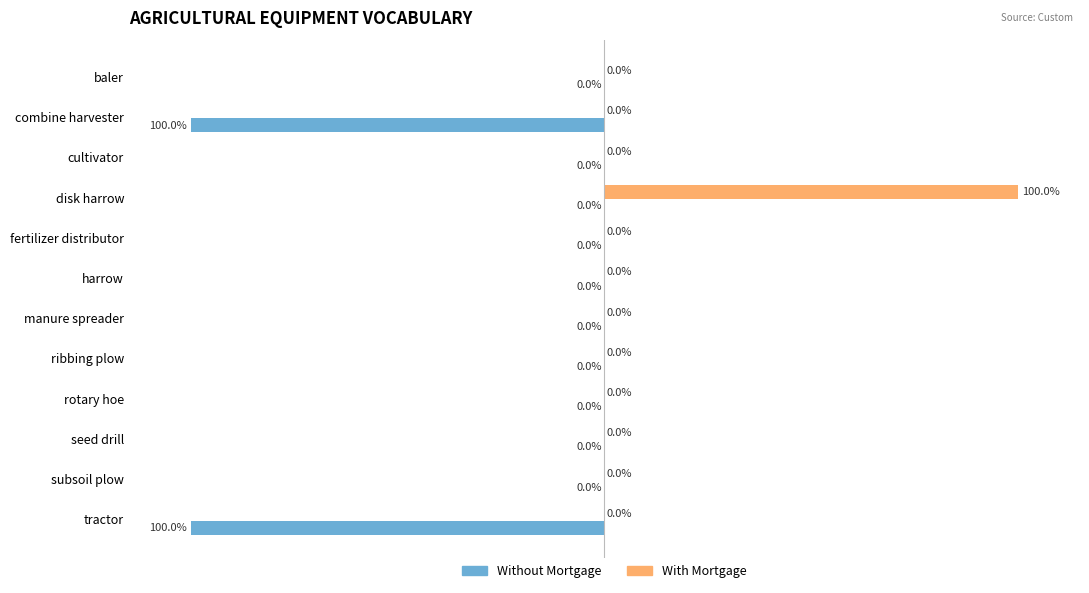

Where is Without Mortgage nearest to the value -50?

baler